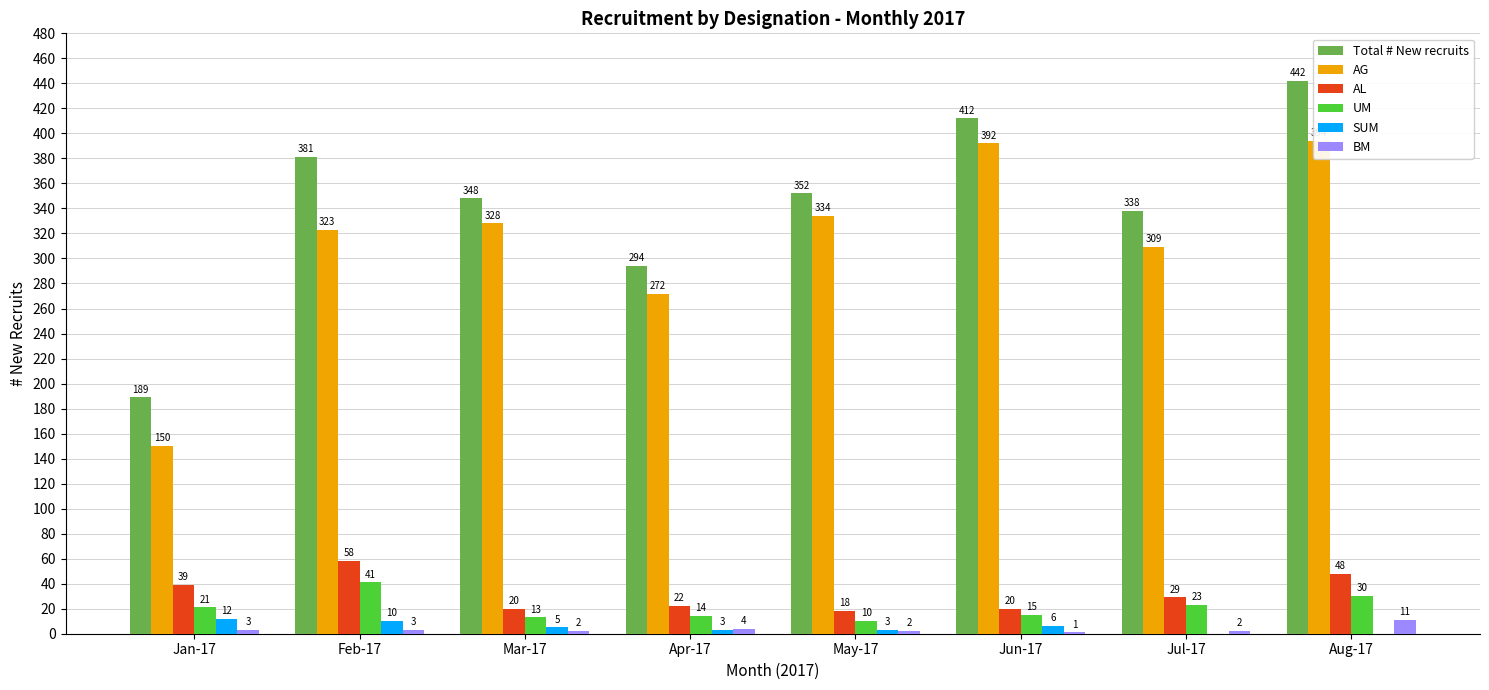

What is the label of the 2nd bar from the right?

Jul-17